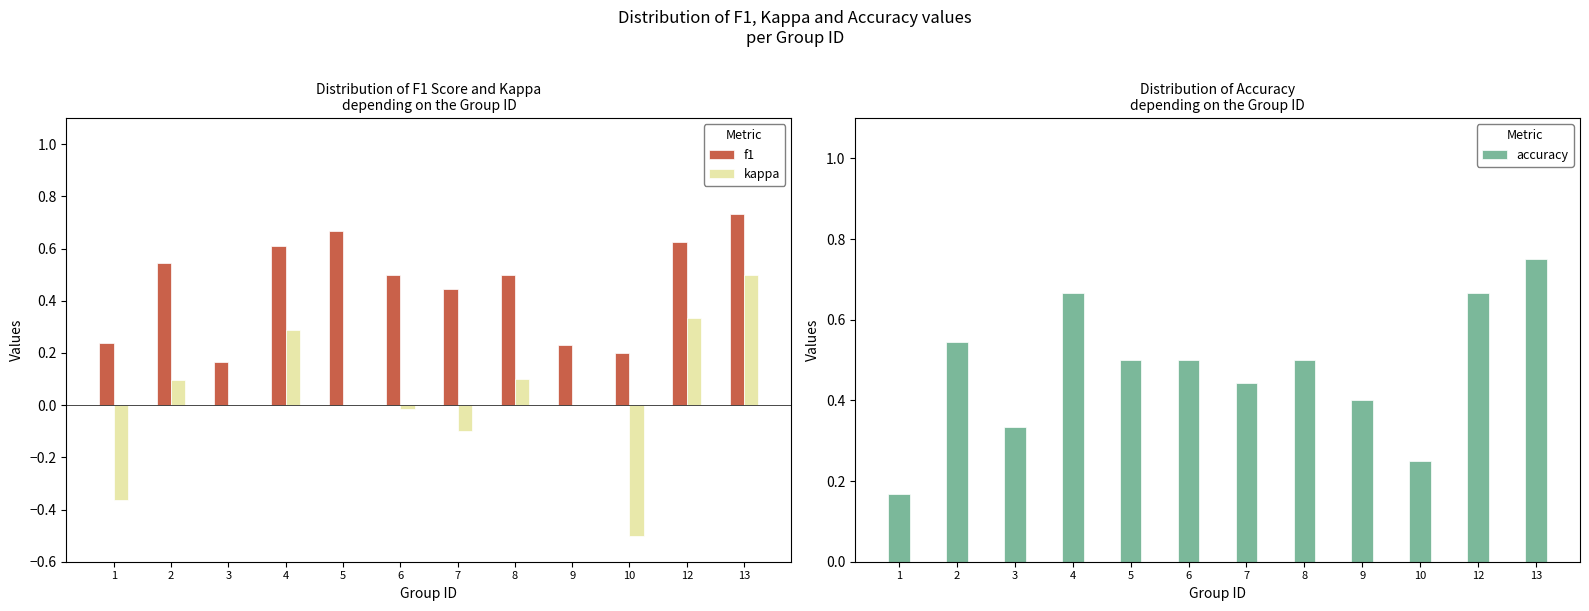

What is the approximate value of f1 at 8?

0.5